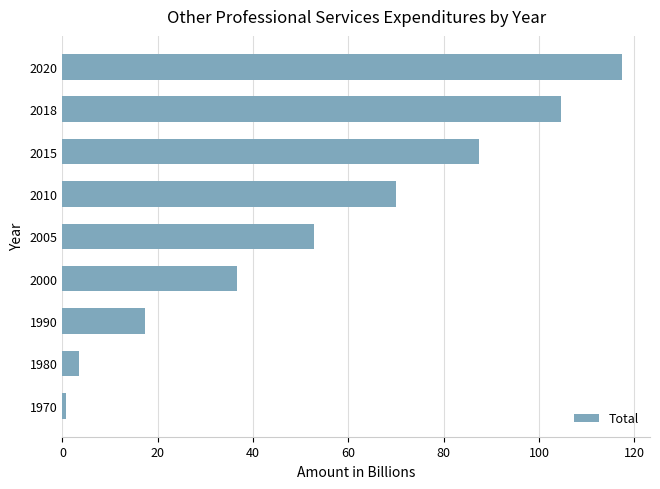

The value at 2010 is 69.9. True or false?

True